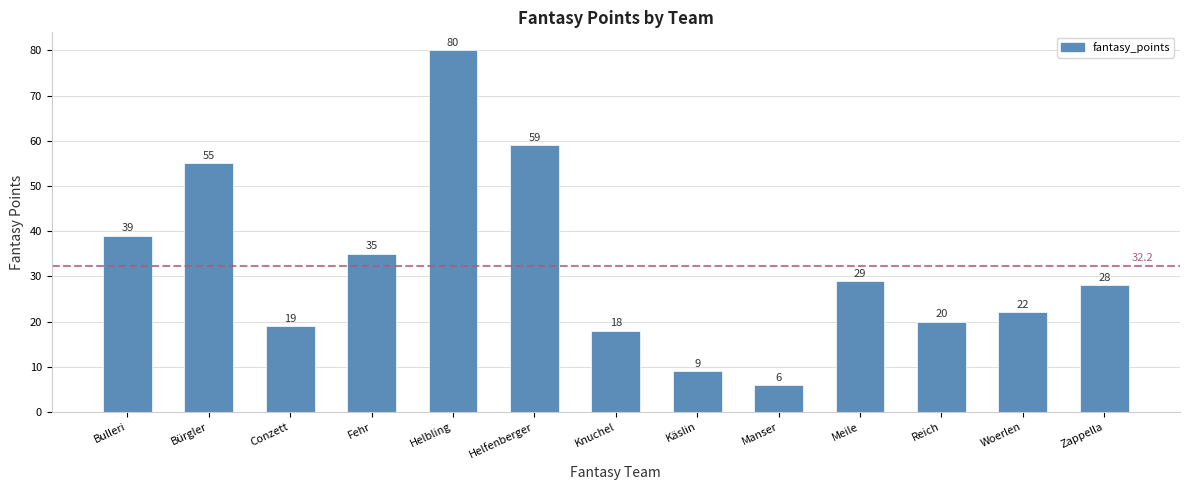

What is the smallest value displayed?

6